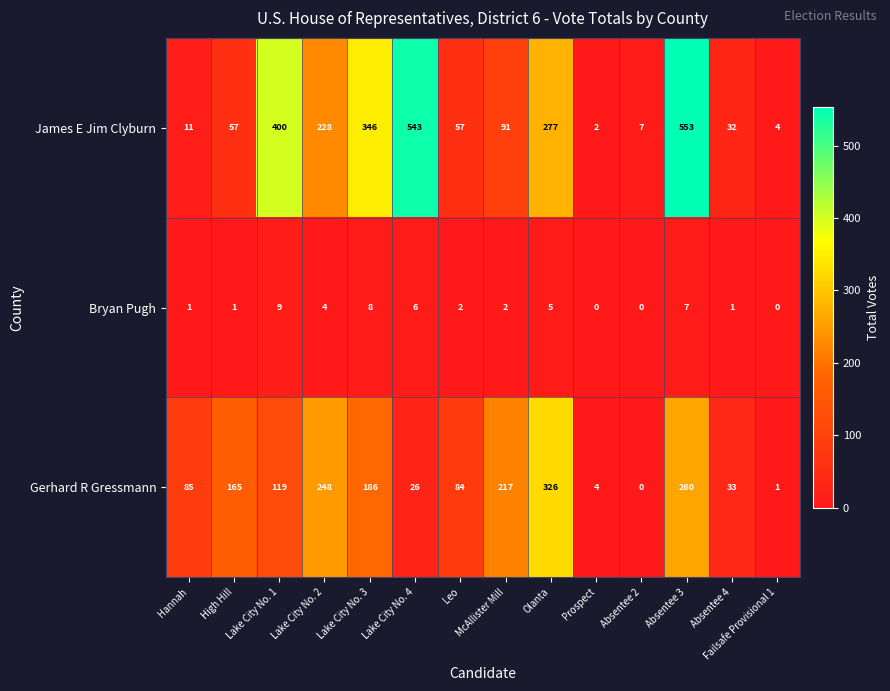

What is the difference between the highest and lowest values at Lake City No. 2?

244